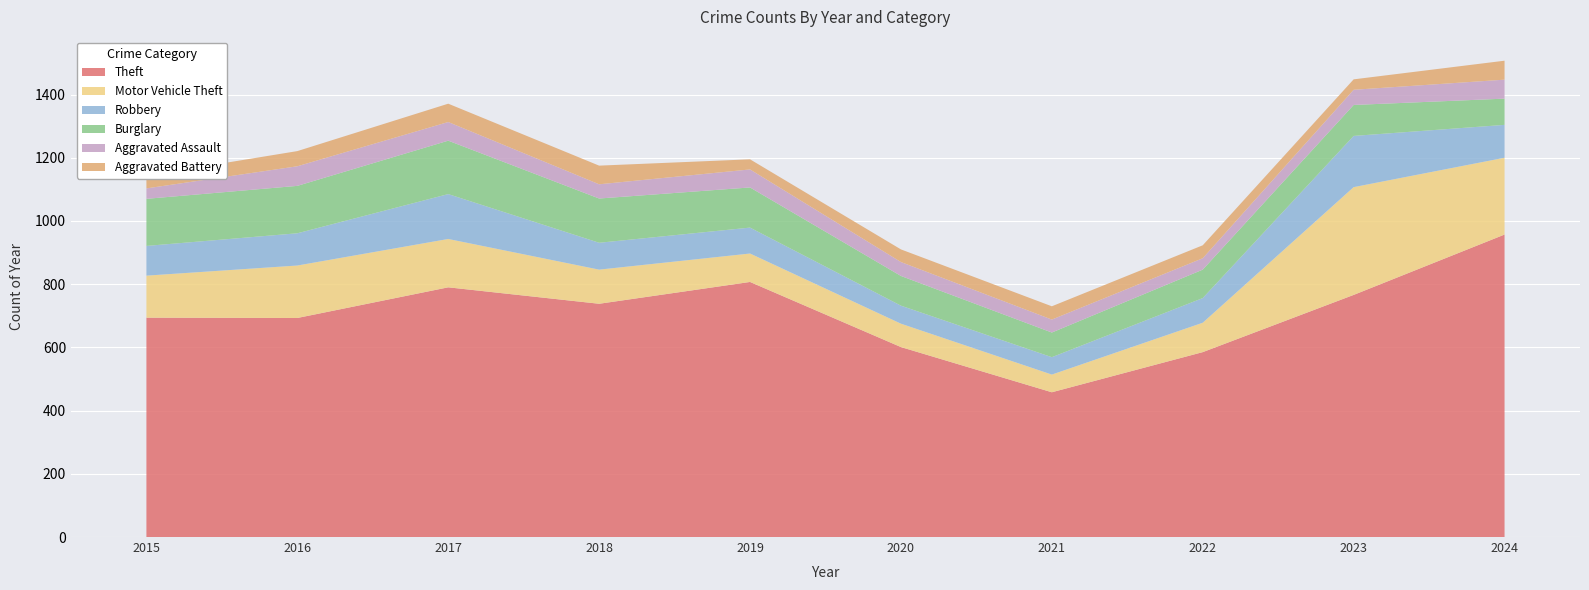

Reading right to left, what are all the values shown in this chart?

Theft: 957	766	585	458	601	807	738	790	693	694
Motor Vehicle Theft: 243	341	93	56	74	90	108	153	166	133
Robbery: 104	162	78	55	57	82	85	142	102	94
Burglary: 83	98	90	78	94	127	140	169	150	149
Aggravated Assault: 60	48	36	41	44	57	45	59	62	33
Aggravated Battery: 60	33	41	42	40	32	59	58	48	40